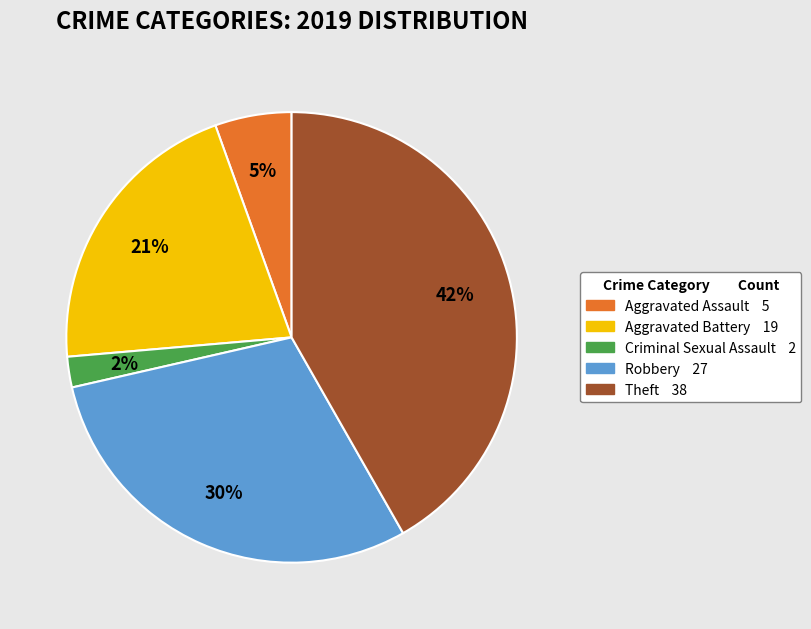

To the nearest percent, what is the average slice percentage?

20%